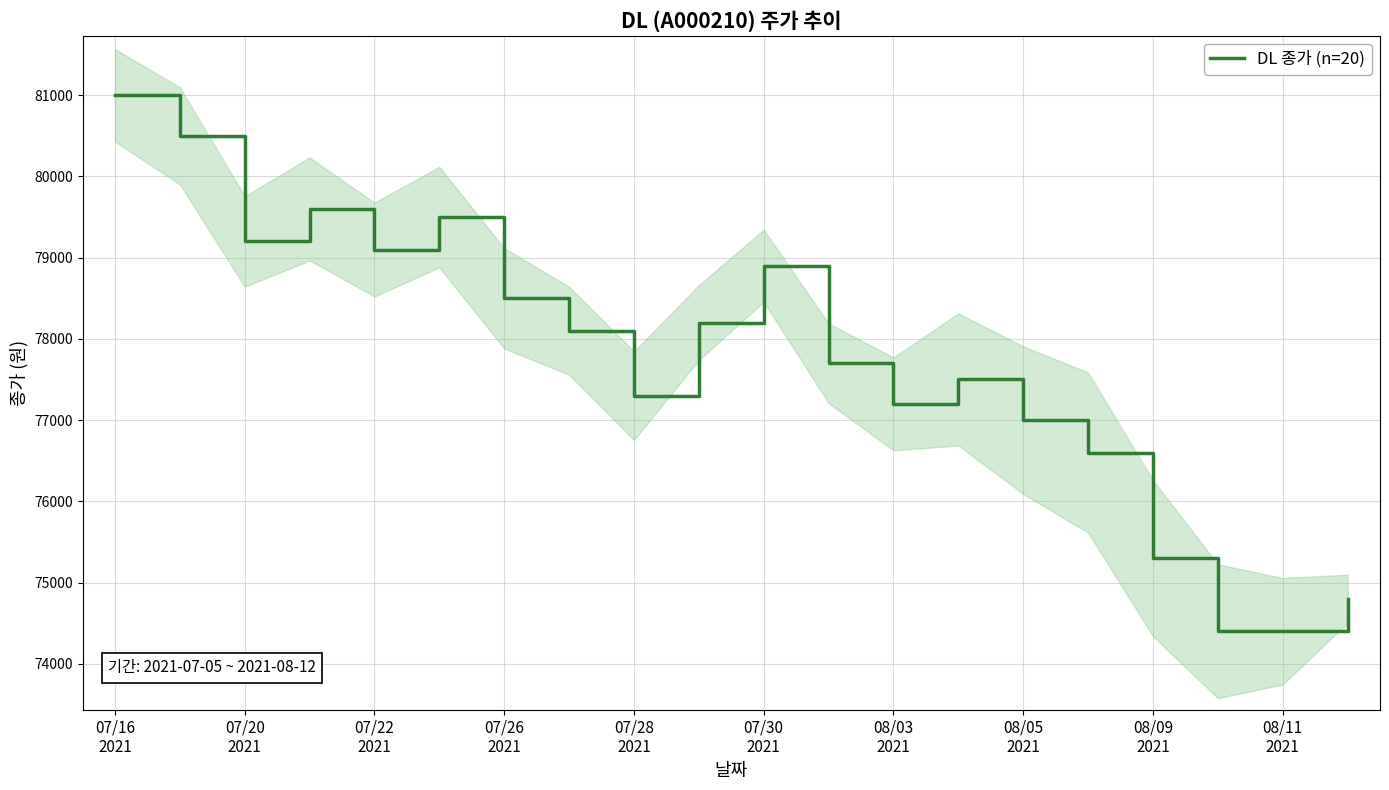

What is the minimum value for DL 종가 (n=20)?

74400